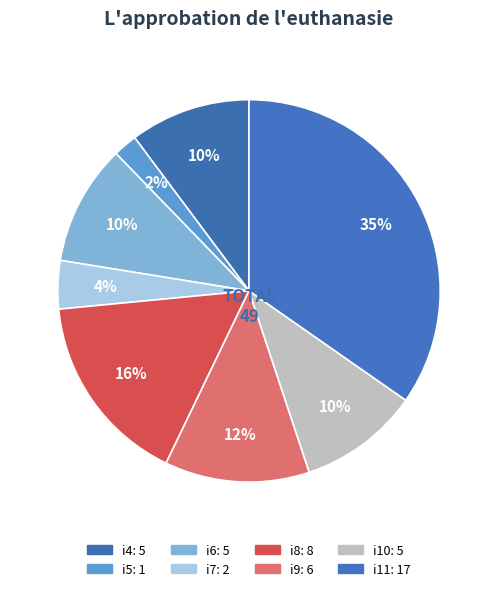

True or false: i6 accounts for 10% of the total.

True